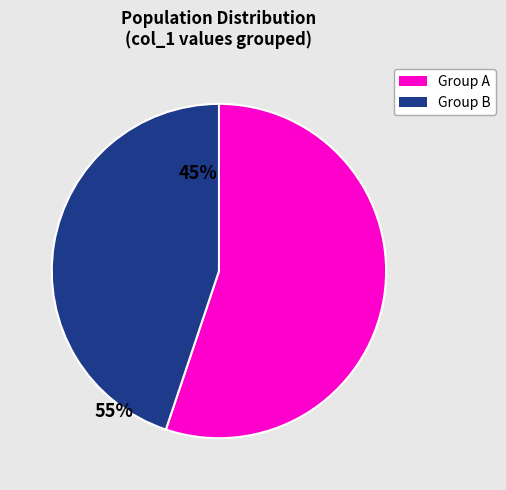

How many segments does this pie chart have?

2